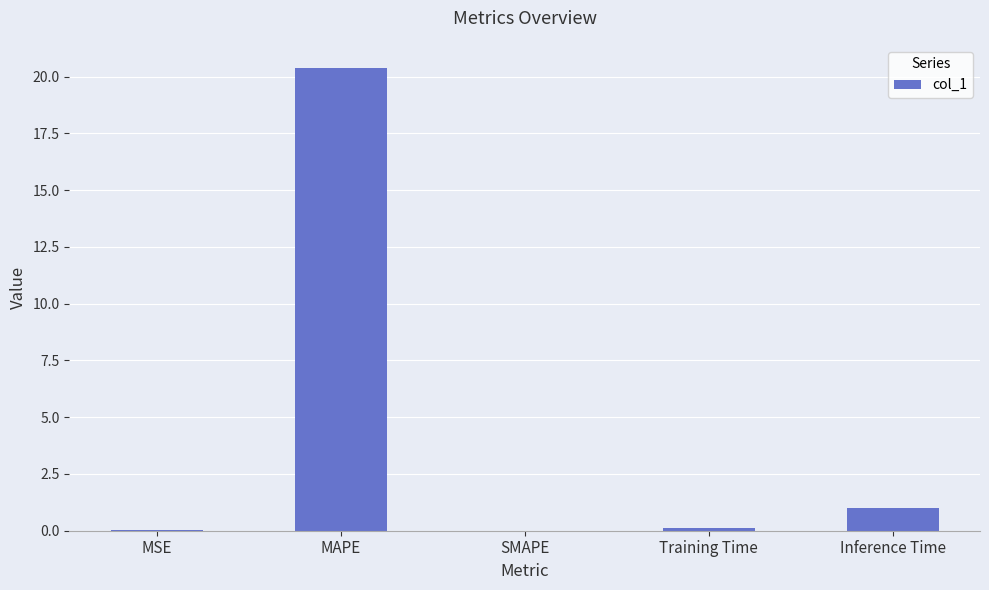

At which category does the chart reach its peak across all series?

MAPE